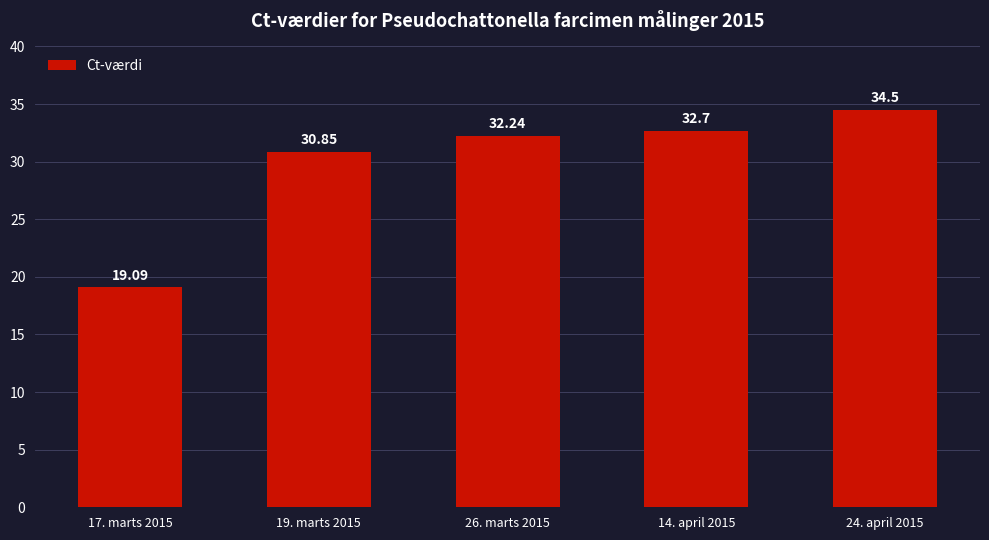

The chart shows a value of 19.1 at 17. marts 2015. True or false?

True